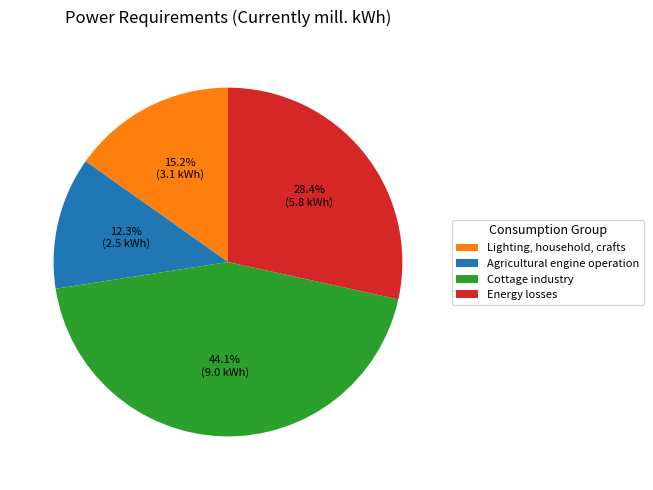

To the nearest percent, what is the difference between the largest and smallest slice percentages?

32%